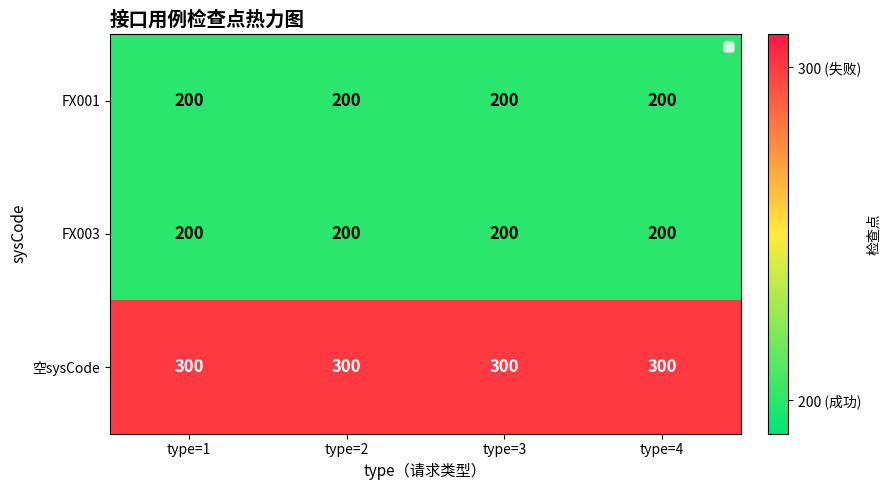

The 空sysCode series shows 300 at type=2. True or false?

True